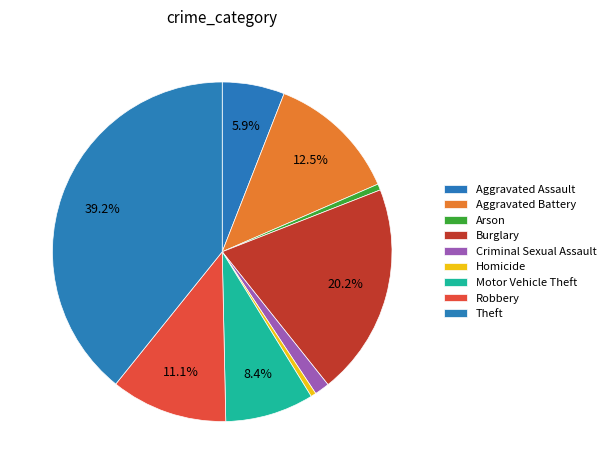

Count the number of slices in the pie.

9